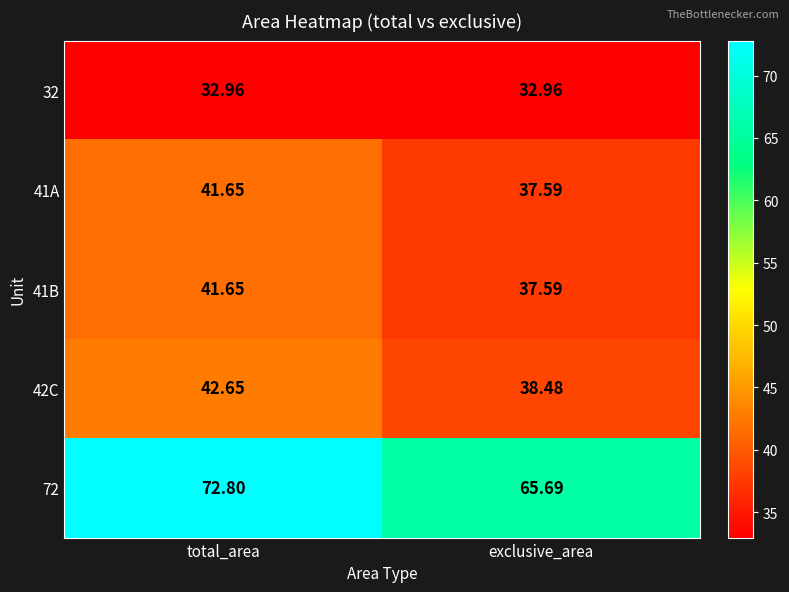

Count the number of data series in this chart.

5